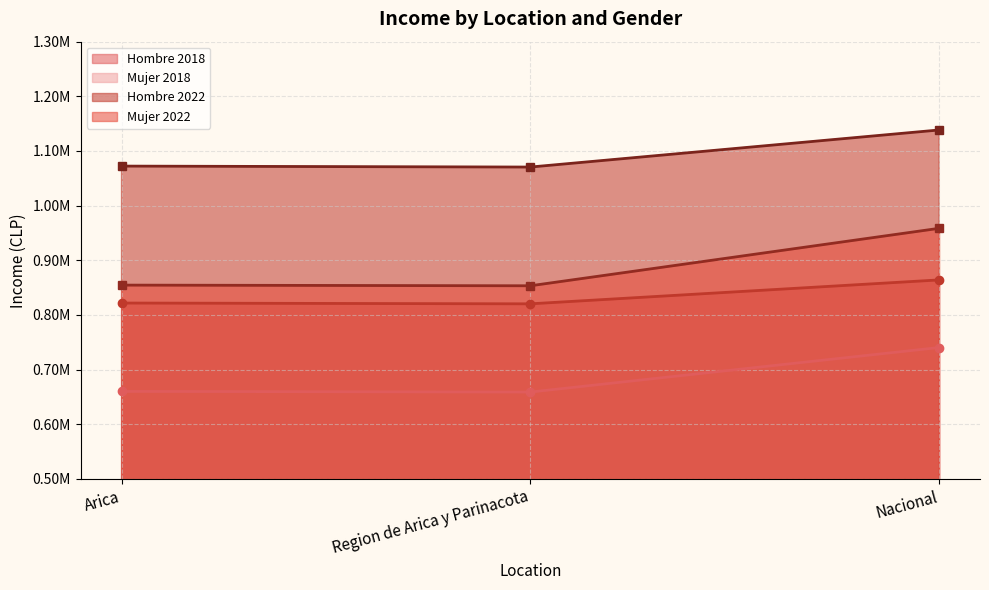

Which has a higher value, Arica or Region de Arica y Parinacota?

Arica